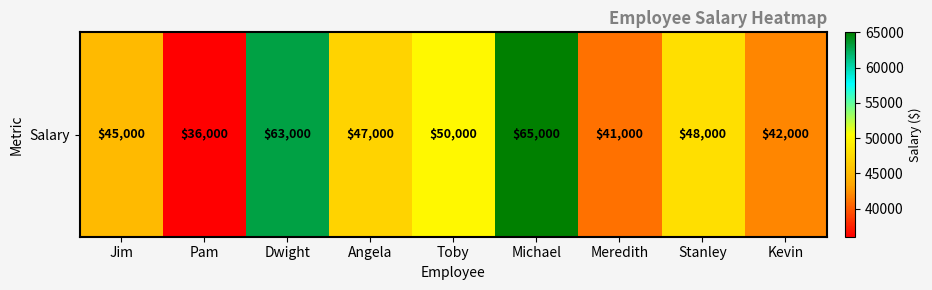

Reading left to right, transcribe all the data shown in this chart.

Jim=45000	Pam=36000	Dwight=63000	Angela=47000	Toby=50000	Michael=65000	Meredith=41000	Stanley=48000	Kevin=42000